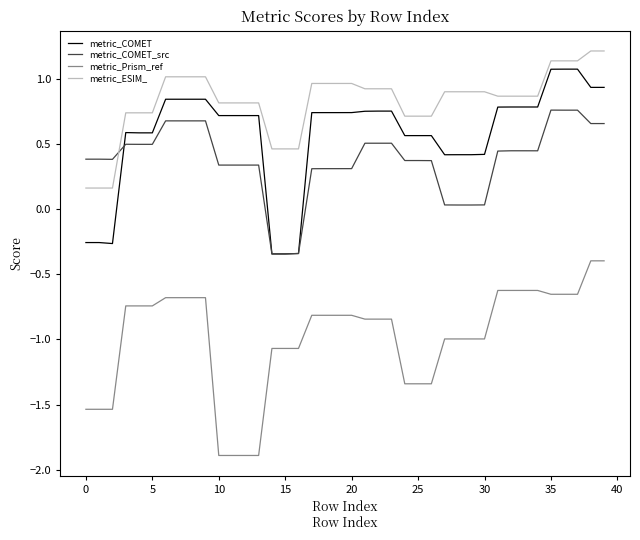

What is the maximum value for metric_ESIM_?

1.2